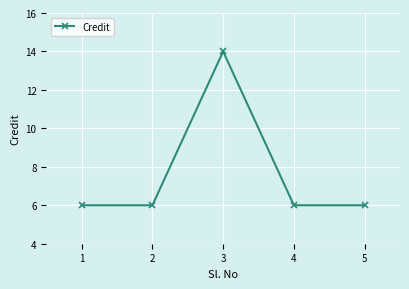

How many interior local peaks (higher than both neighbors) does the data have?

1